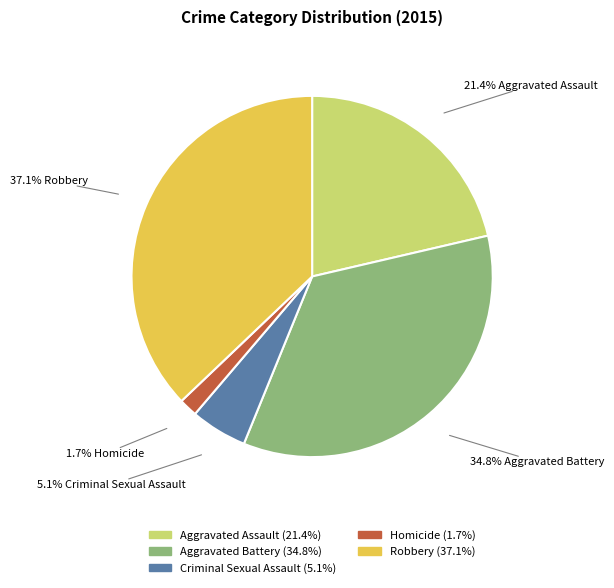

To the nearest percent, what percentage of the pie is Criminal Sexual Assault?

5%